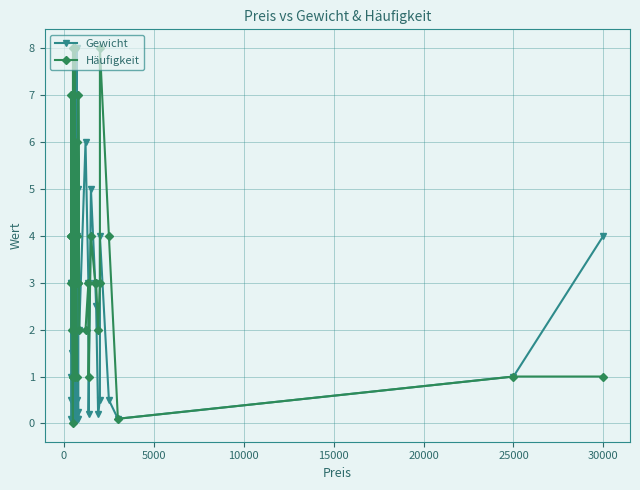

Which series ends up on top after the final intersection of Häufigkeit and Gewicht?

Gewicht